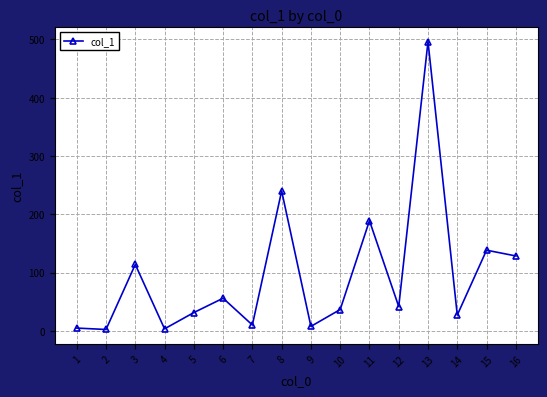

Which has a higher value, 15 or 10?

15